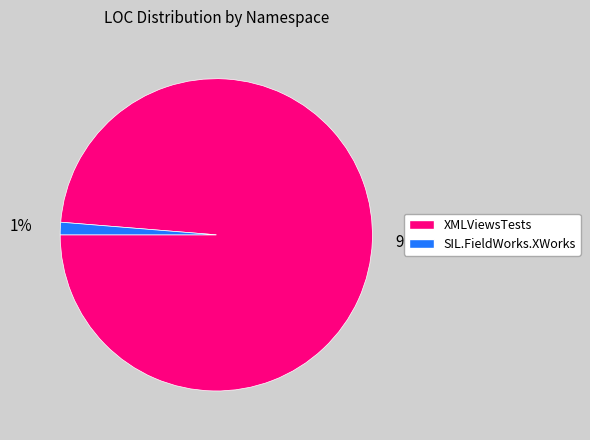

To the nearest percent, what is the average slice percentage?

50%